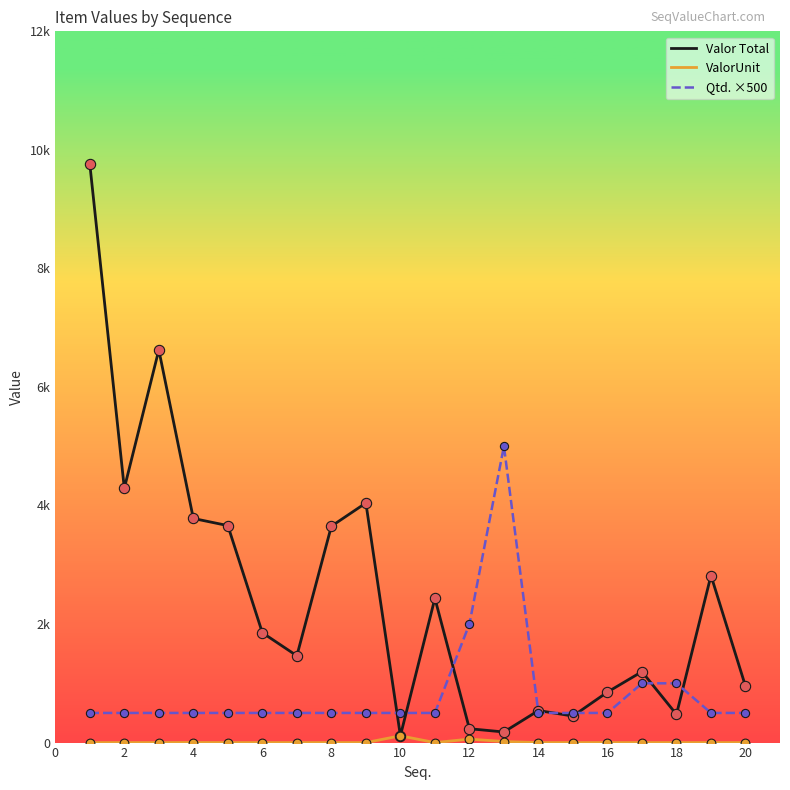

At how many categories does at least one series exceed 3860?

5